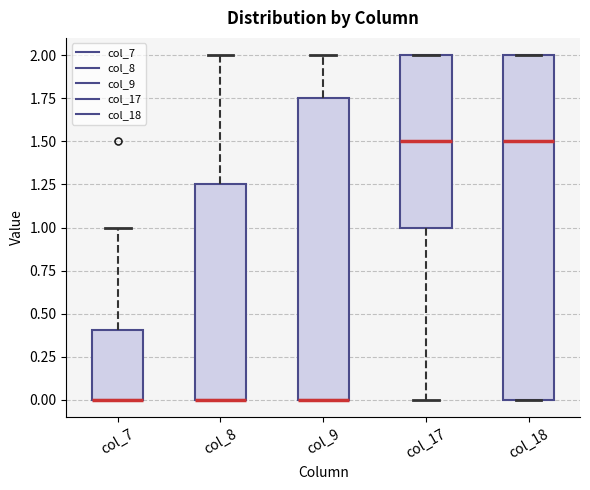

Reading left to right, read every box against the y-axis: the position of its median line, the range the box covers, and the ends of its whiskers. The values are not printed on the chart, so give them approximately, as read against the axis.

col_7: median 0.00 (drawn on the box's lower edge), box 0.00 to 0.40, whiskers 0.00 to 1.00
col_8: median 0.00 (drawn on the box's lower edge), box 0.00 to 1.25, whiskers 0.00 to 2.00
col_9: median 0.00 (drawn on the box's lower edge), box 0.00 to 1.75, whiskers 0.00 to 2.00
col_17: median 1.50, box 1.00 to 2.00, whiskers 0.00 to 2.00
col_18: median 1.50, box 0.00 to 2.00, whiskers 0.00 to 2.00